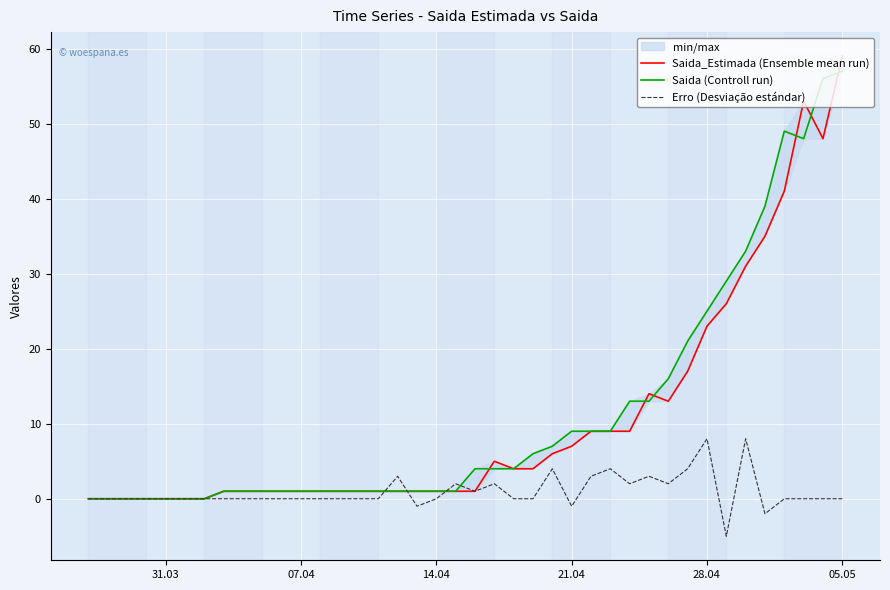

What is the value of the Saida (Controll run) point at the 10th from the left?

1